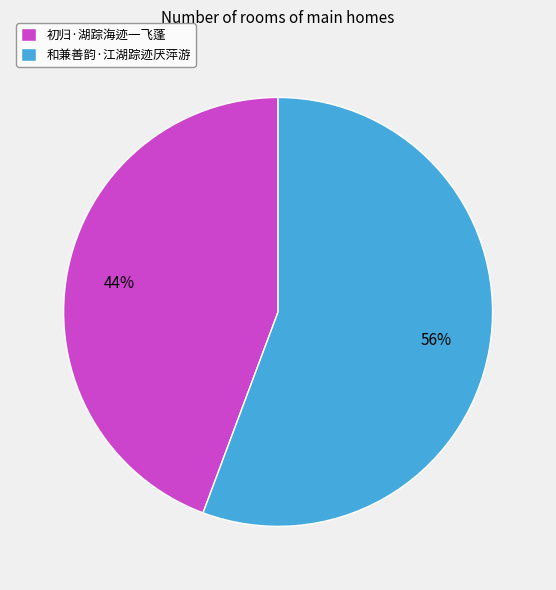

True or false: 初归·湖踪海迹一飞蓬 accounts for 57% of the total.

False